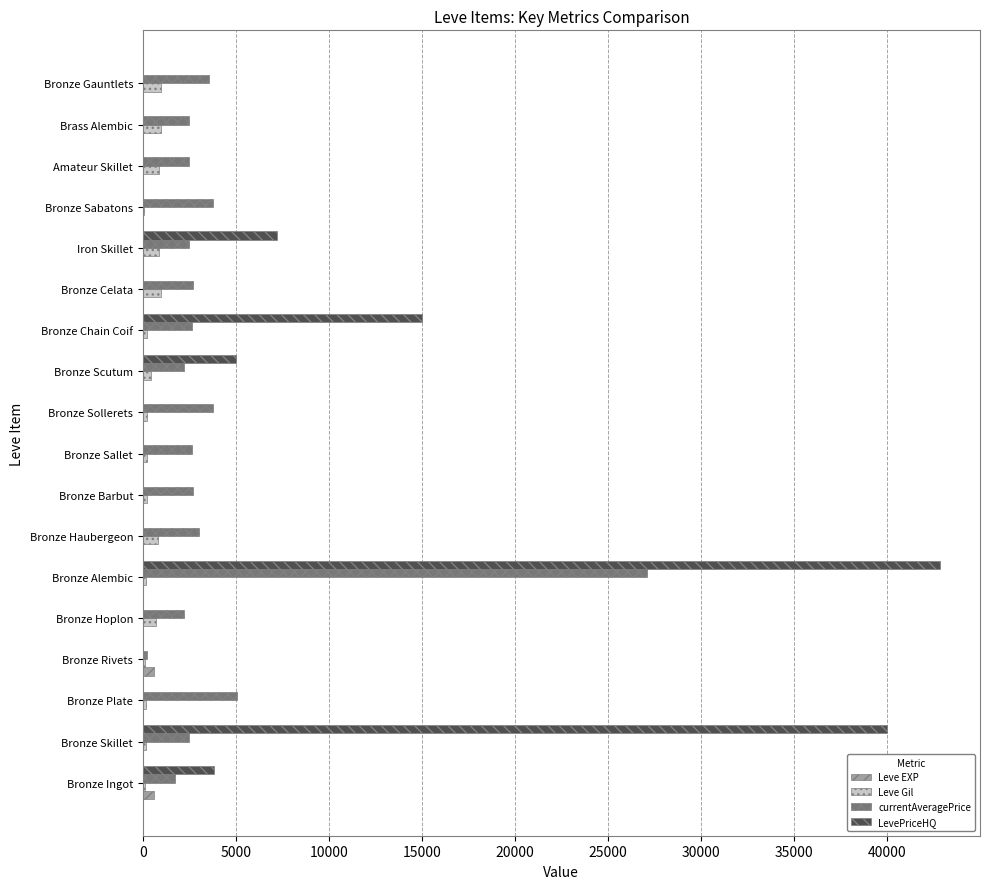

What is the sum of all Leve EXP values?

1345